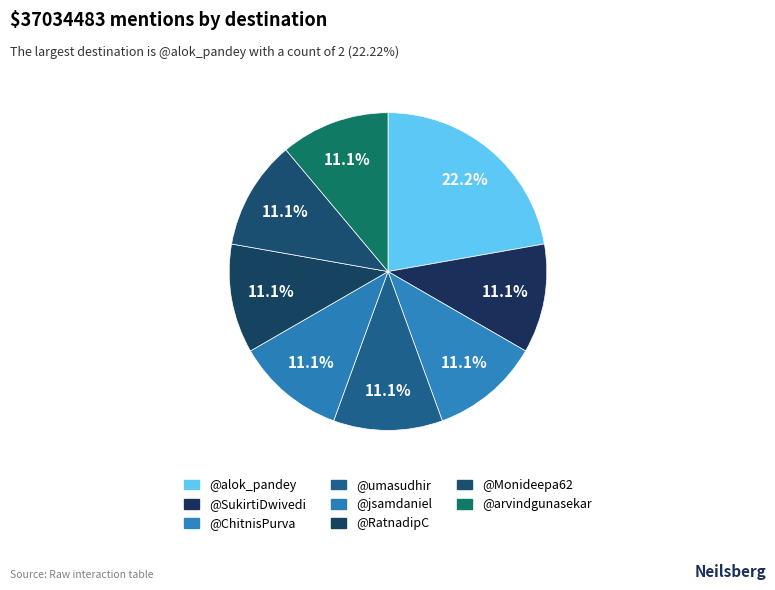

Is the sum of @ChitnisPurva and @arvindgunasekar greater than half?

No